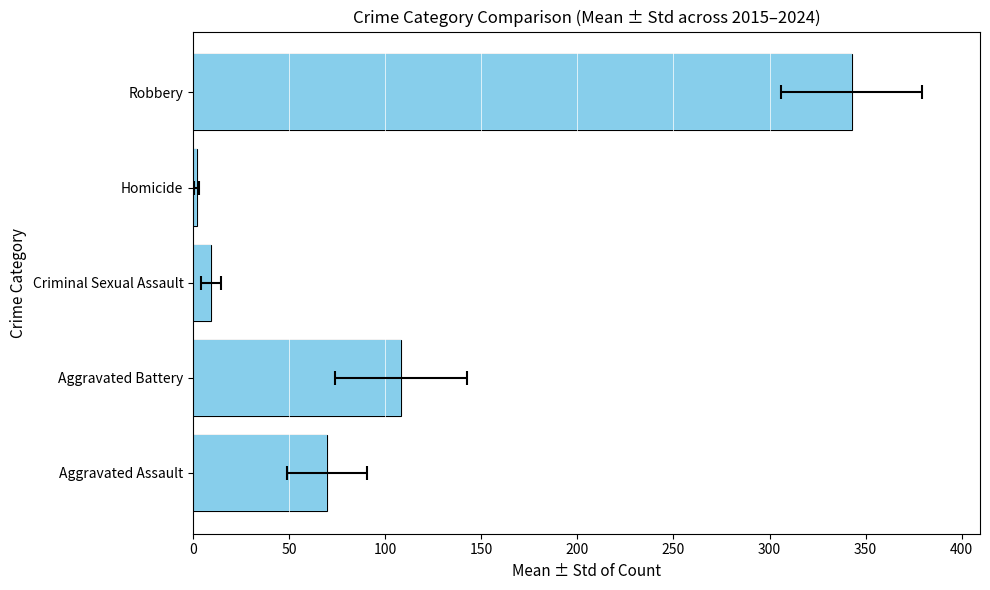

True or false: the data shows 108.2 at Aggravated Battery.

True